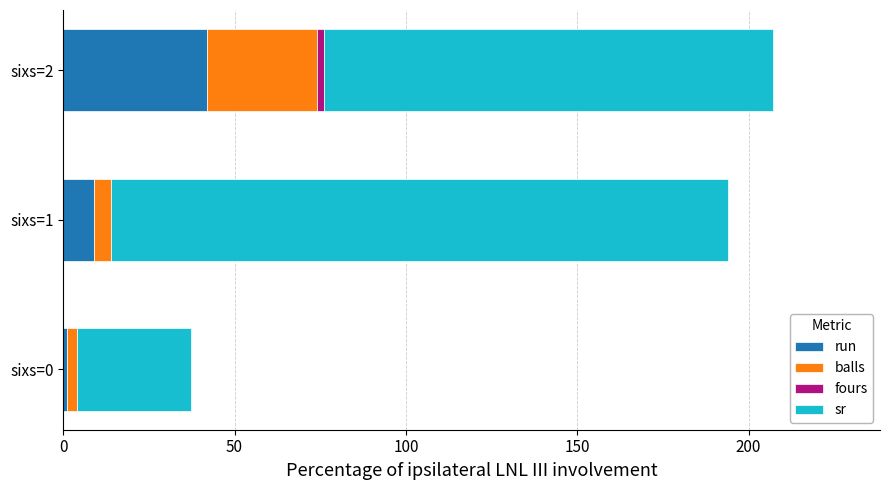

At which label is run closest to 21?

sixs=1